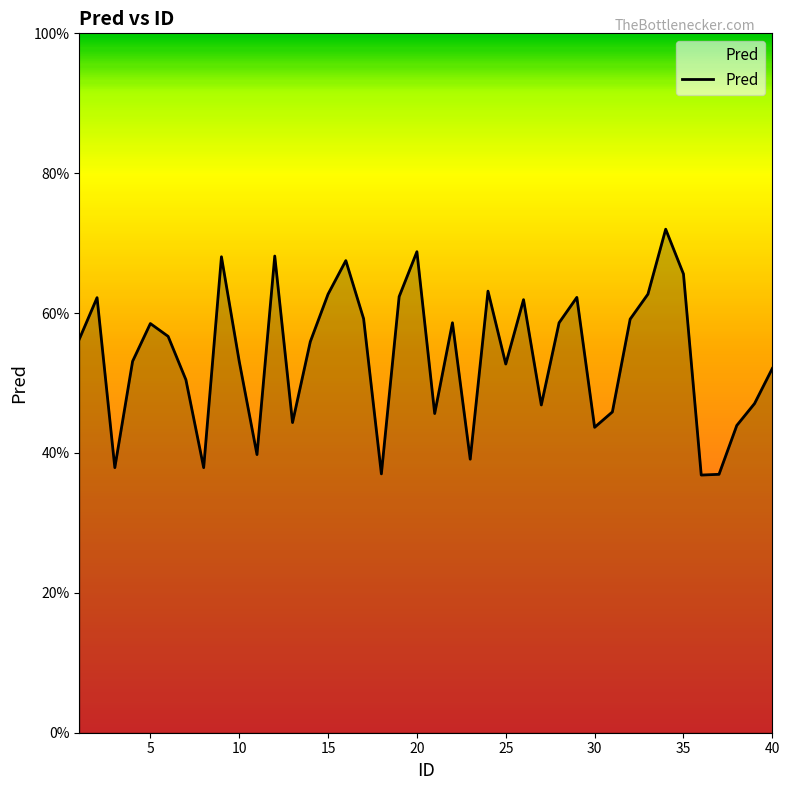

Does the chart have visible grid lines?

No